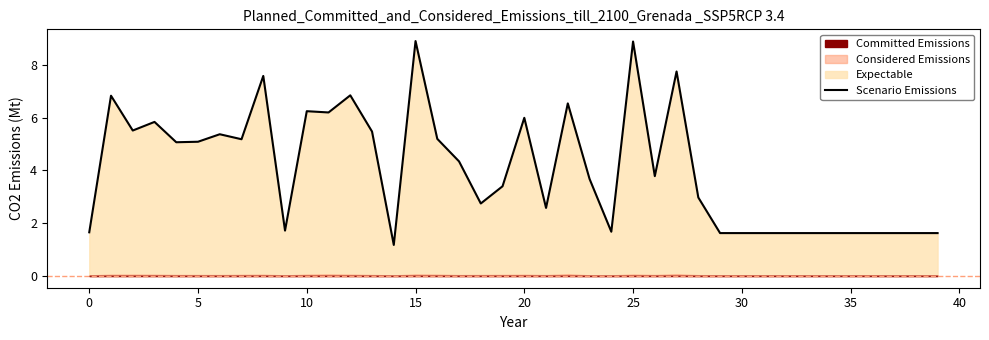

The chart shows a value of 2.9 at 30. True or false?

False